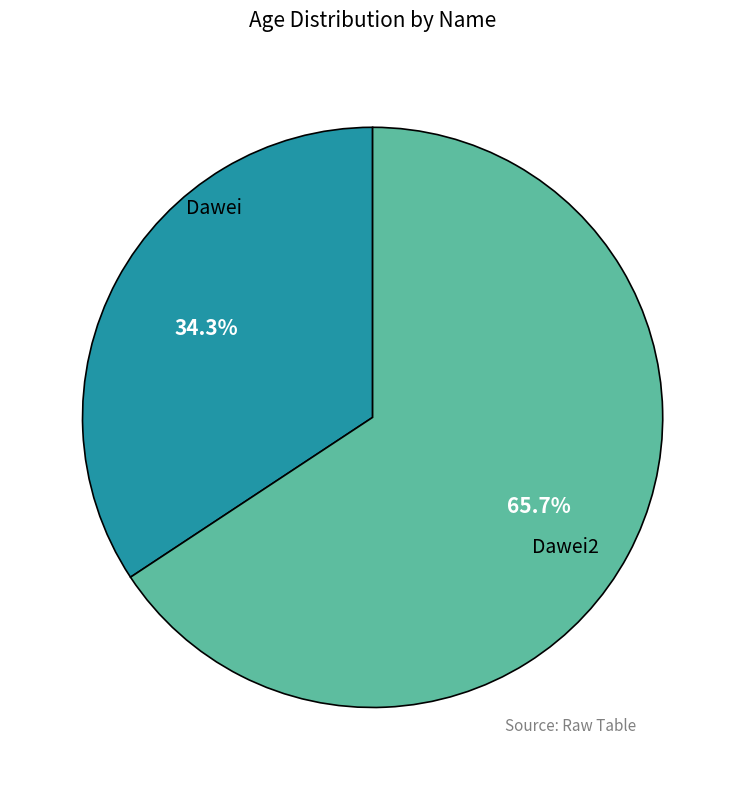

Is there any slice that represents more than half of the pie?

Yes